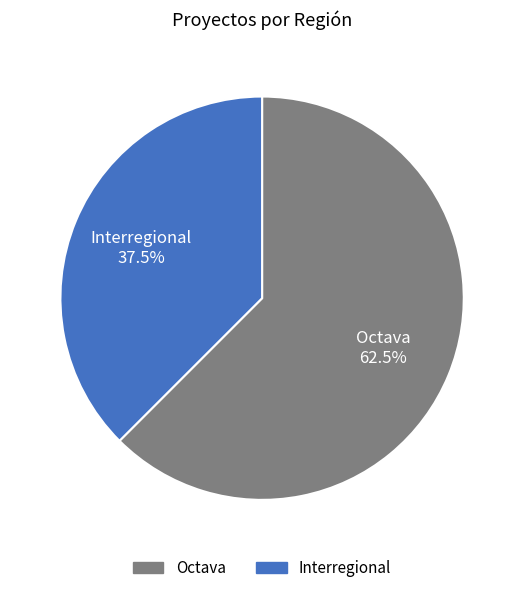

Between Interregional and Octava, which is larger?

Octava